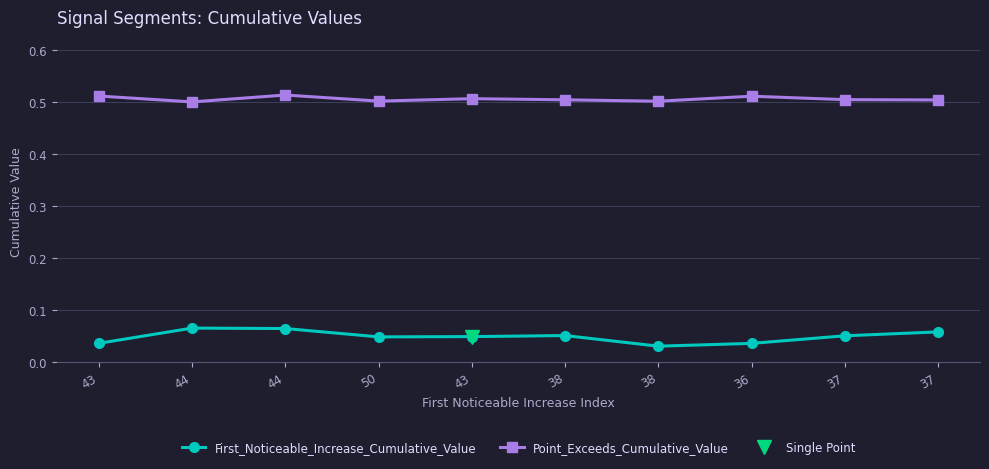

What is the total value across all series at 36?

0.5